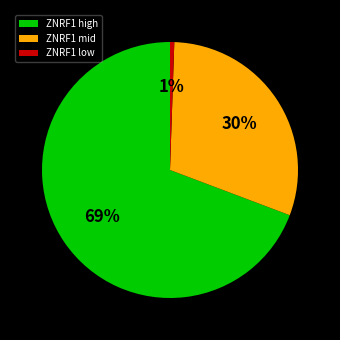

To the nearest percent, what percentage of the pie is ZNRF1 low?

1%